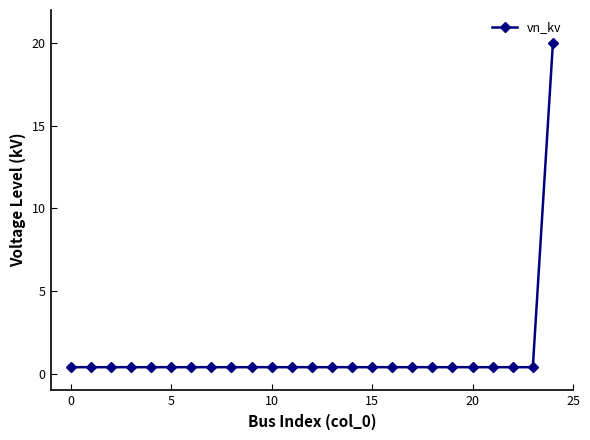

Does the chart have visible grid lines?

No